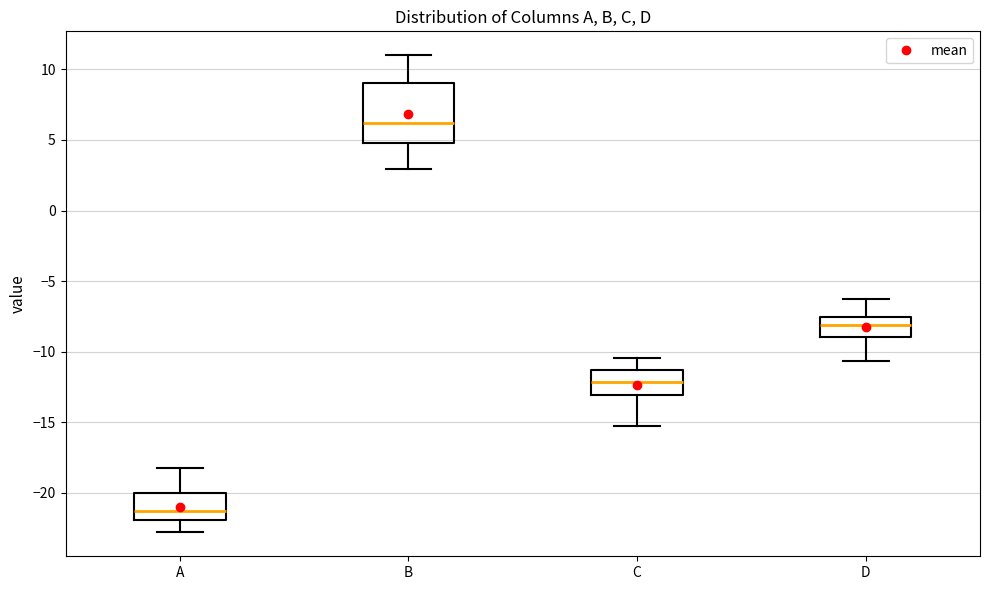

Reading left to right, transcribe this box plot: for each box, give where its median line is, the range the box spans, and where its two whiskers end, as read against the y-axis. The values are not printed on the chart, so give them approximately, as read against the axis.

A: median -21.5, box -22.0 to -20.0, whiskers -23.0 to -18.0
B: median 6.0, box 5.0 to 9.0, whiskers 3.0 to 11.0
C: median -12.0, box -13.0 to -11.5, whiskers -15.0 to -10.5
D: median -8.0, box -9.0 to -7.5, whiskers -10.5 to -6.5